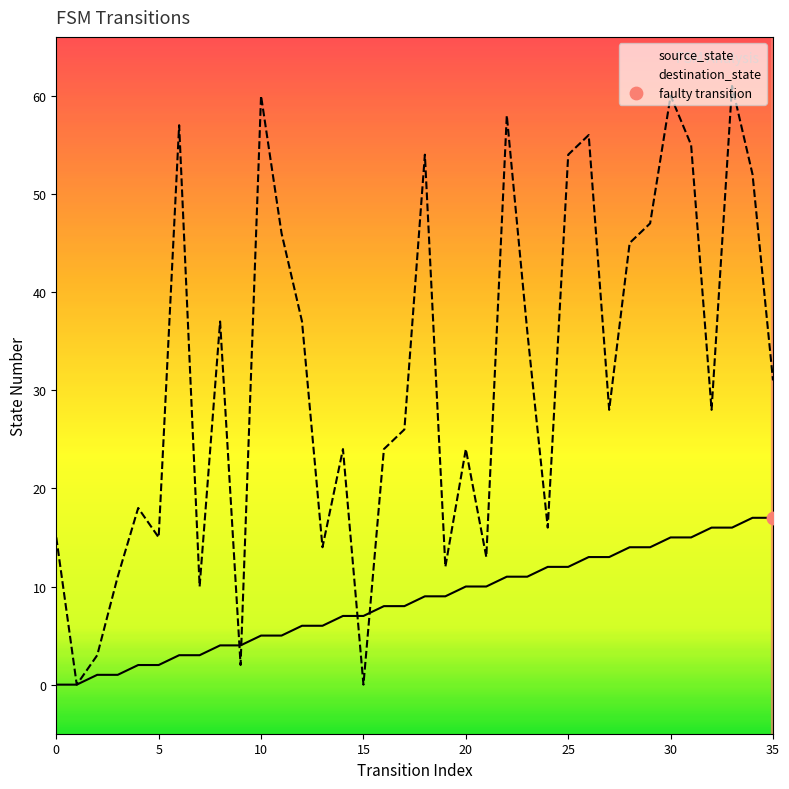

Which series reaches the maximum Y coordinate?

destination_state